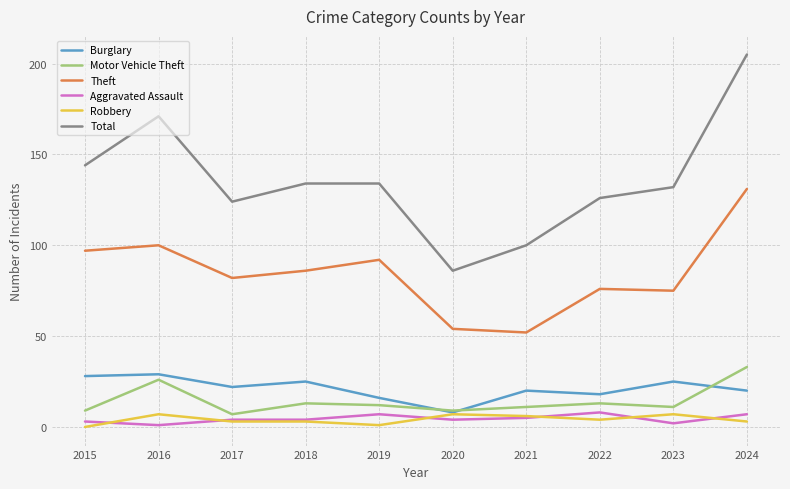

How many series are shown in this chart?

6